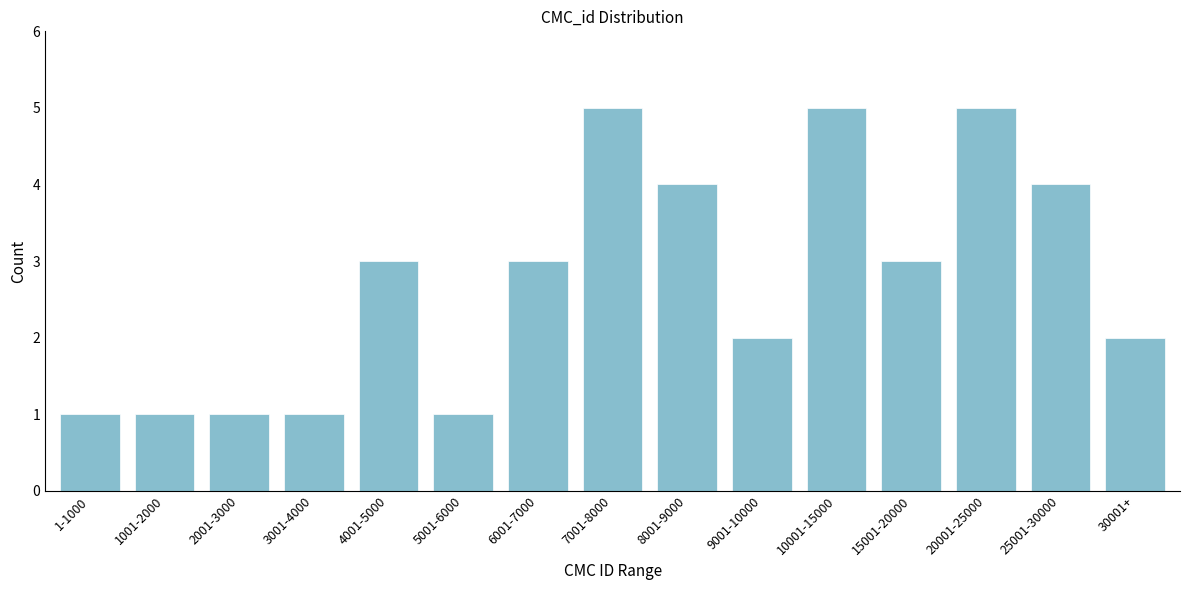

Reading right to left, transcribe all the data shown in this chart.

2	4	5	3	5	2	4	5	3	1	3	1	1	1	1